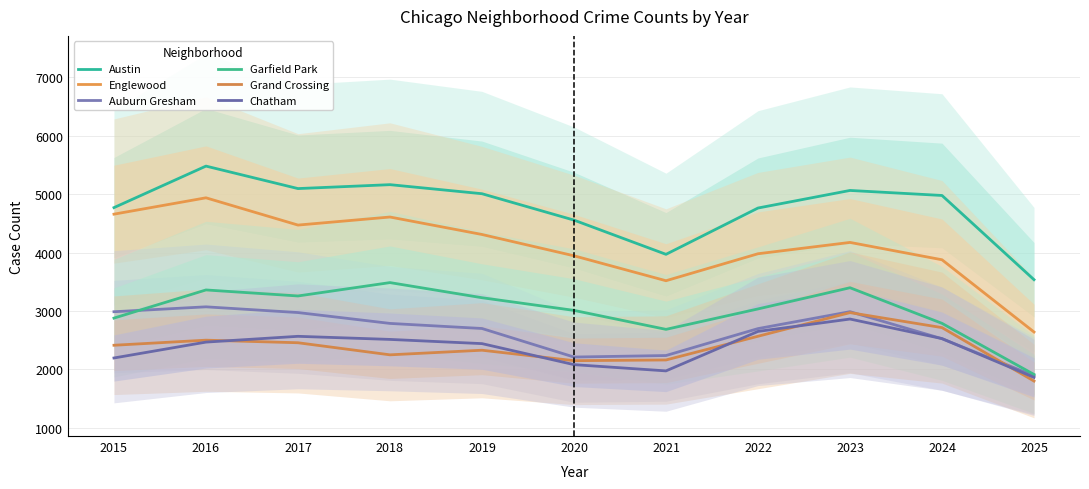

True or false: Englewood and Auburn Gresham intersect in this chart.

False